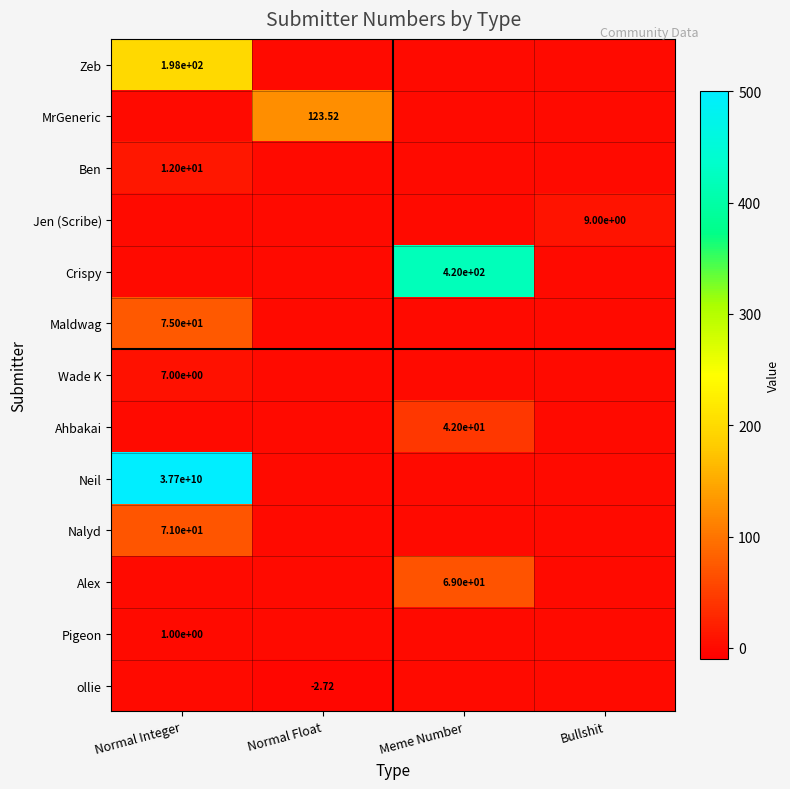

The value of Alex at Bullshit is 0.0. True or false?

True